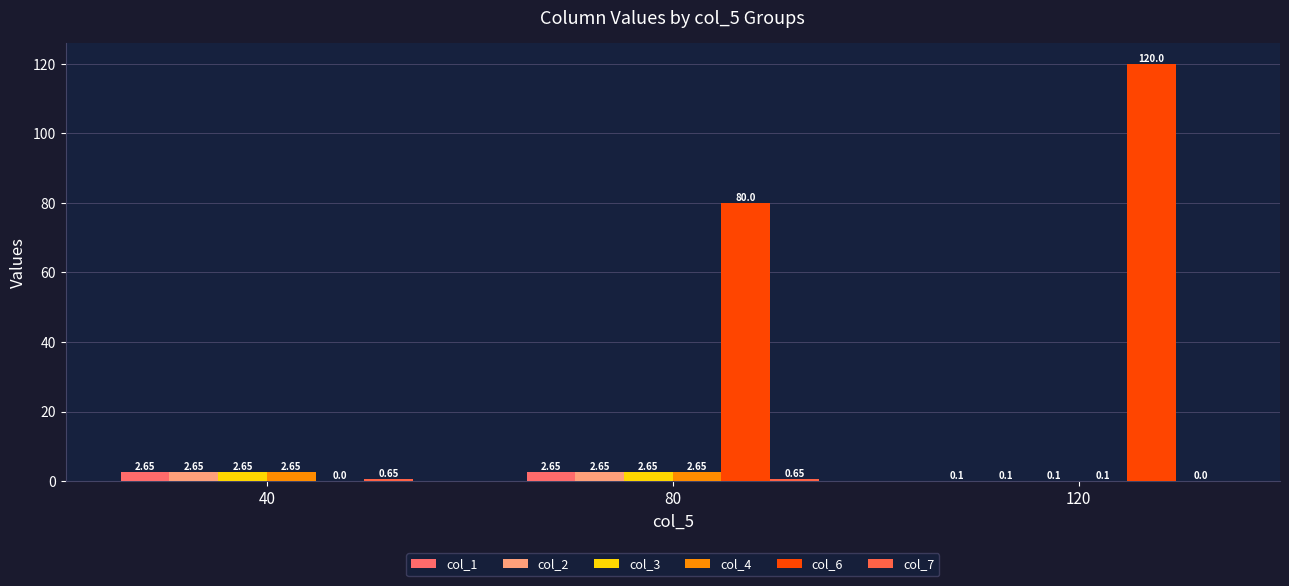

Which category has the highest value across all series?

120